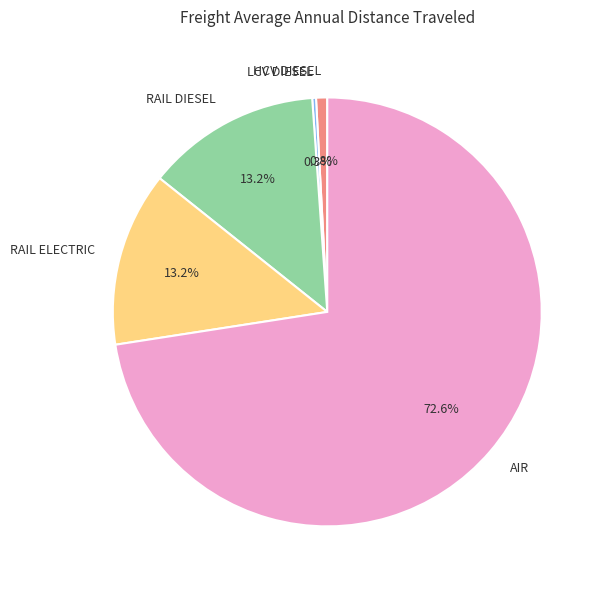

To the nearest percent, what is the difference between the largest and smallest slice percentages?

72%